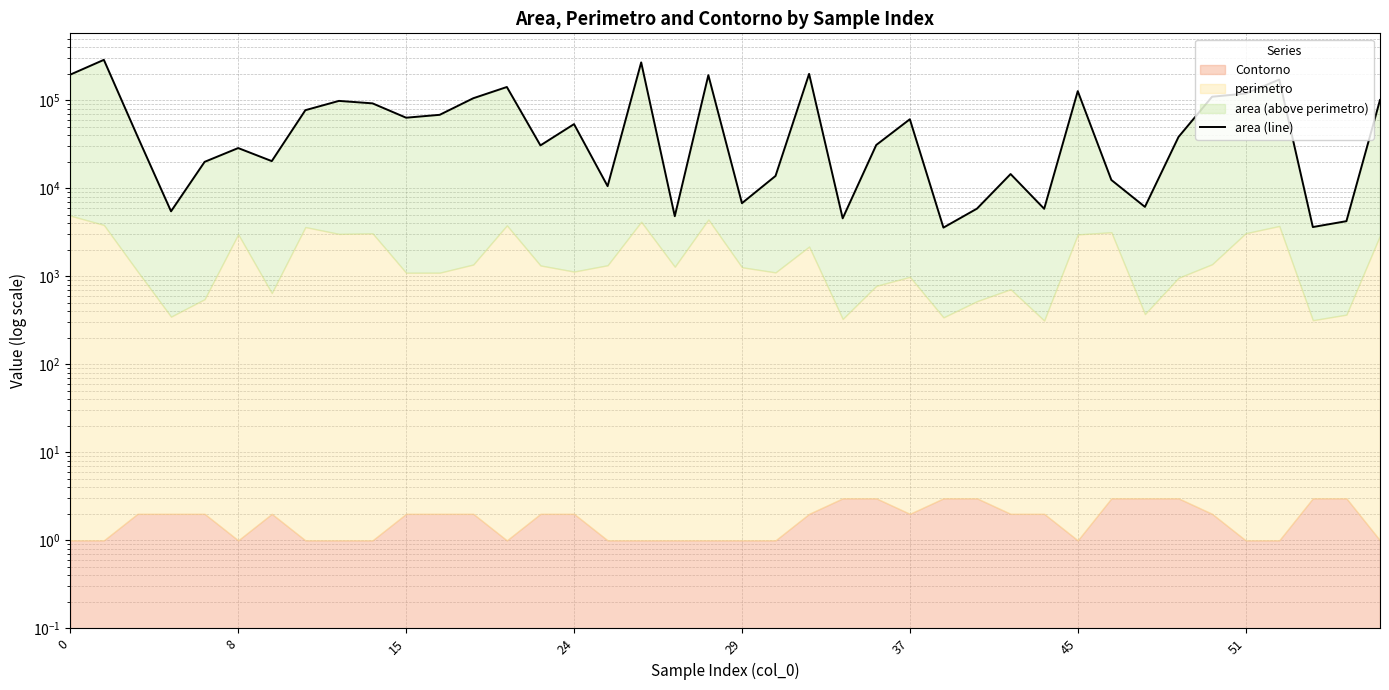

How many points are higher than both their immediate neighbors (excluding endpoints)?

12